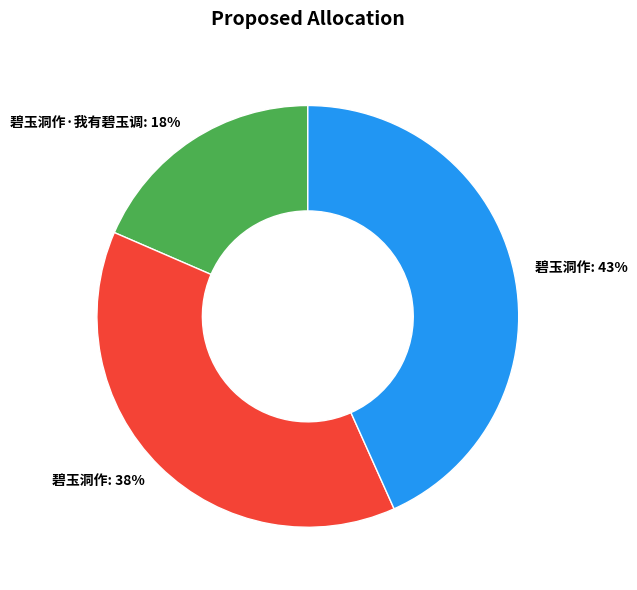

How many slices are in this pie chart?

3